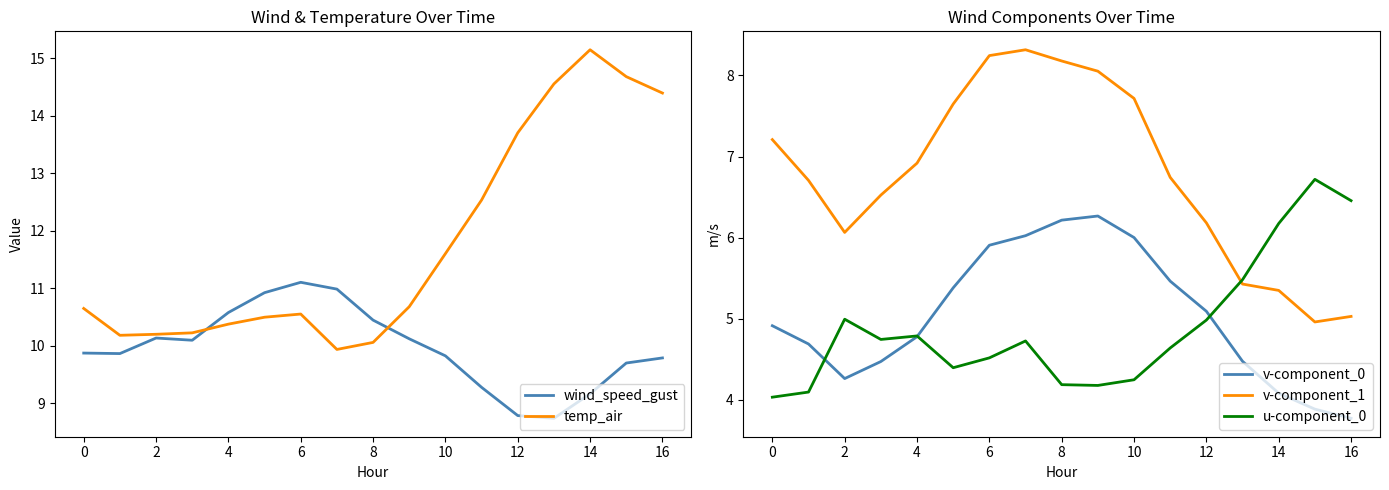

How many data points does each series have?

17